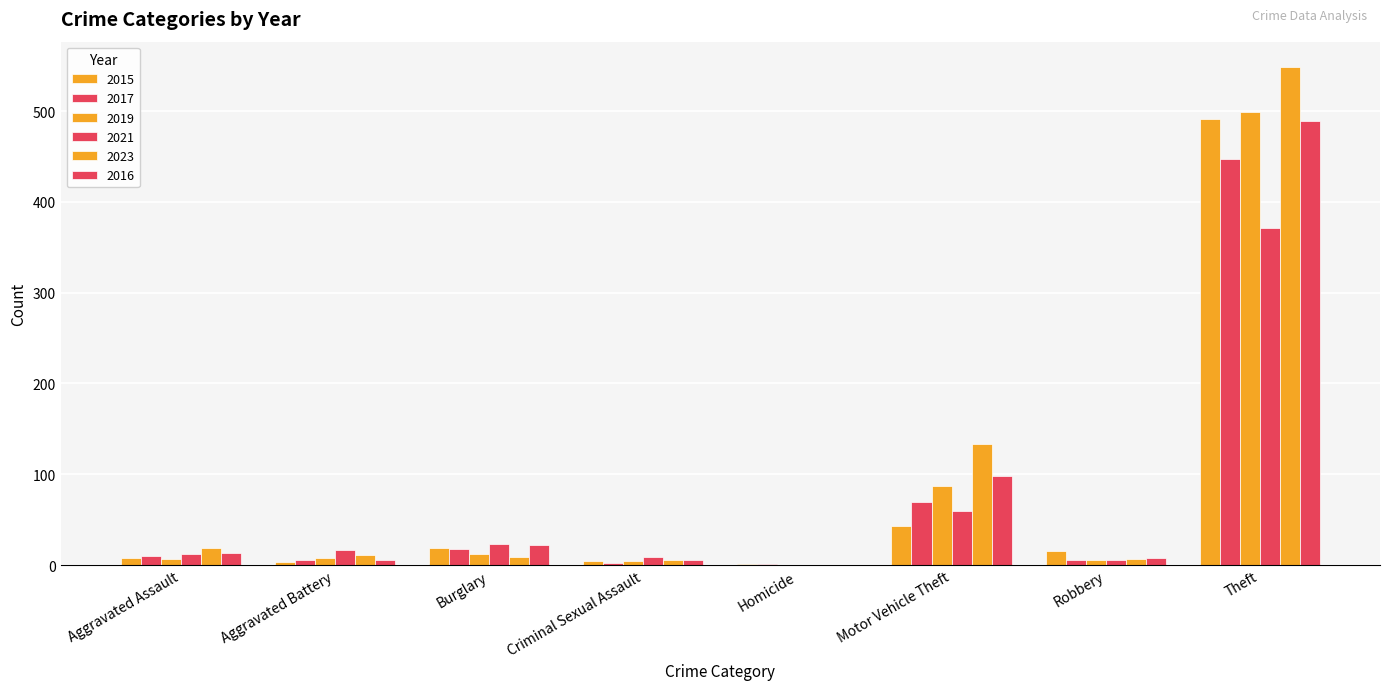

What position from the left is Aggravated Battery?

2